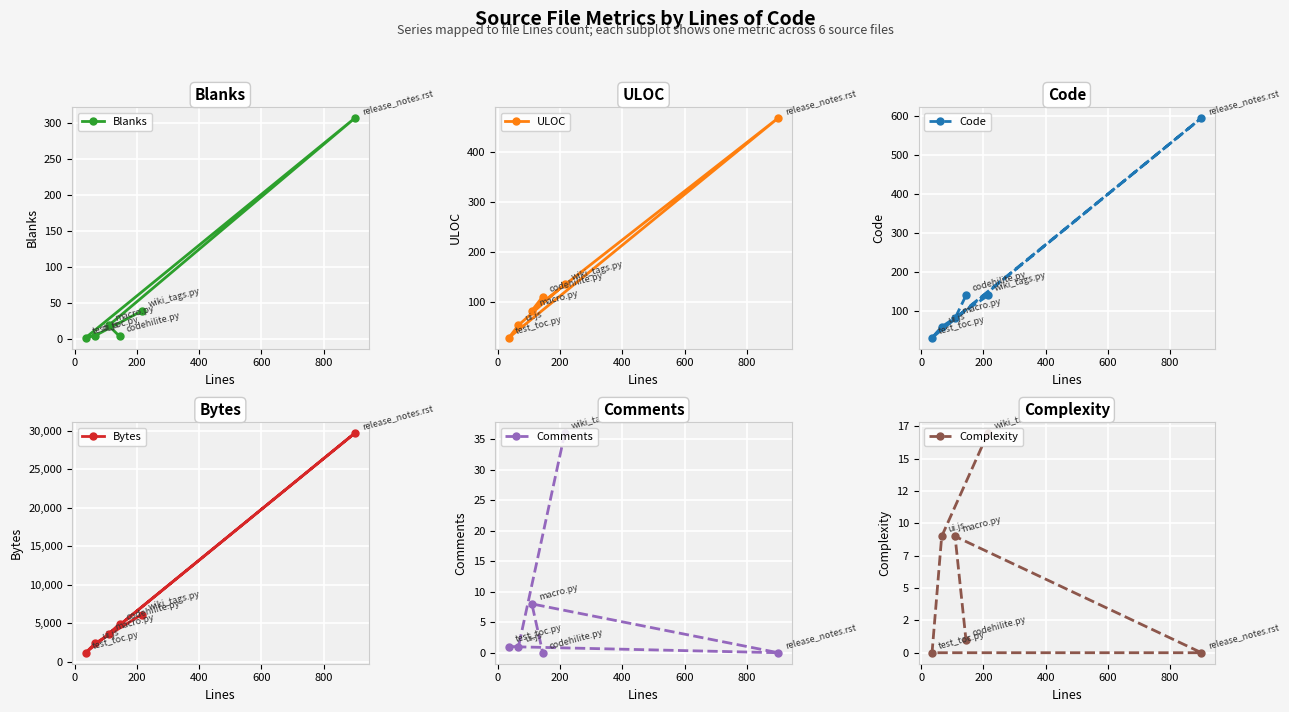

What are all the series names shown in the legend?

Blanks, ULOC, Code, Bytes, Comments, Complexity